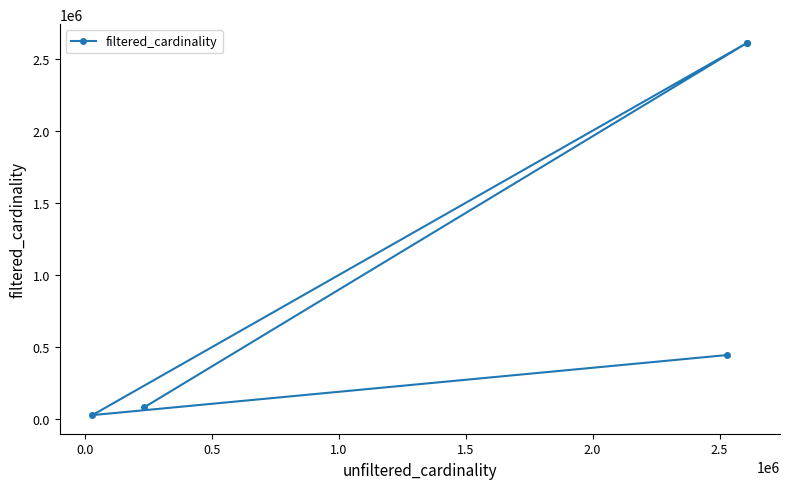

What is the sum of the values at 1.0 and 0.0?

2639126